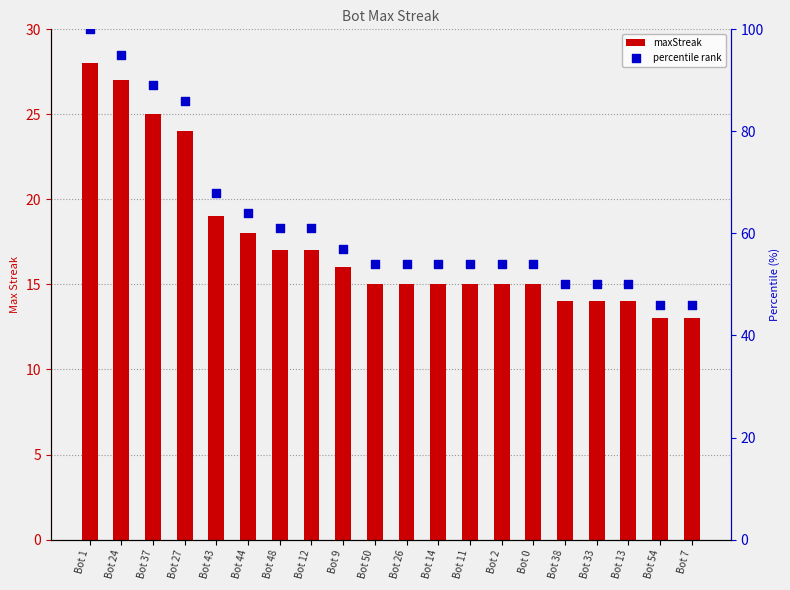

At which category is the sum across all series the highest?

Bot 1